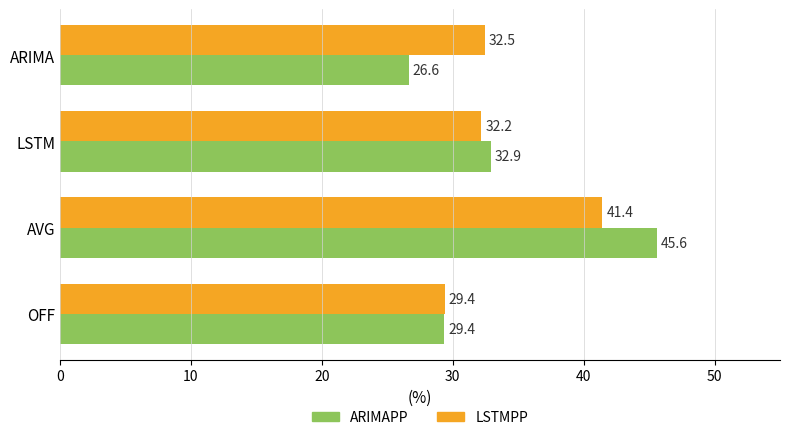

What is the maximum value for LSTMPP?

41.4